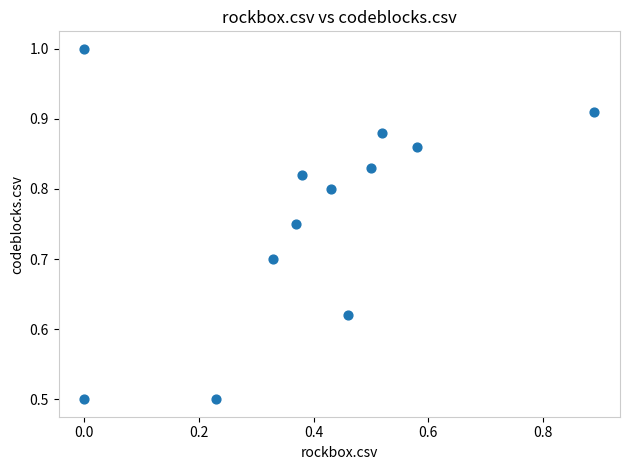

What is the range of Y values (max minus min)?

0.5